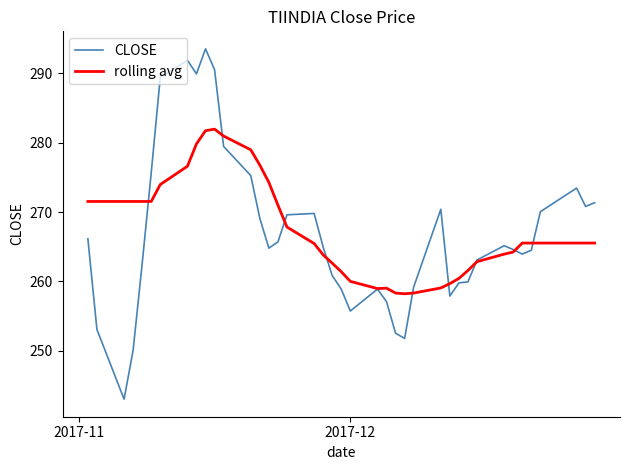

What is the highest value of the CLOSE series?

293.5